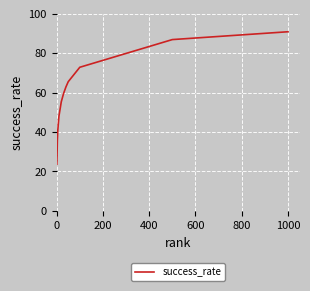

What is the difference between the maximum and minimum values?

67.1